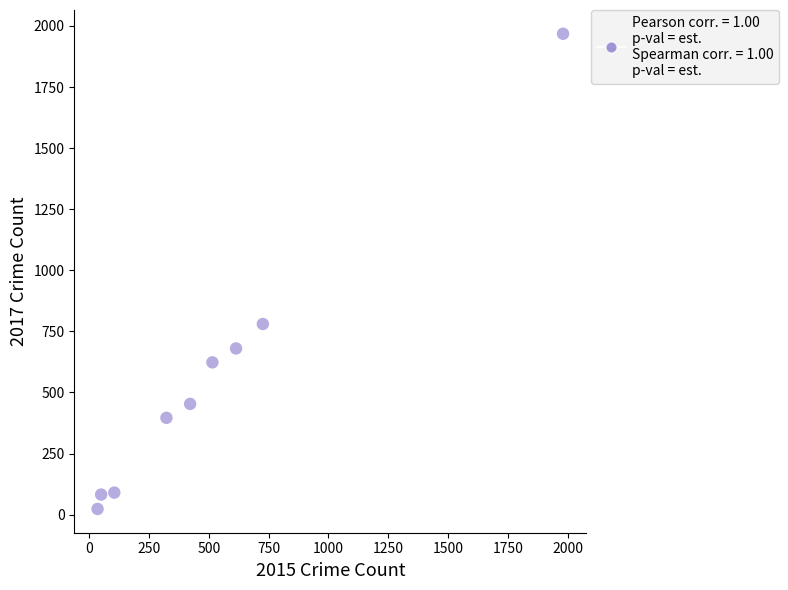

What is the average X value?

530